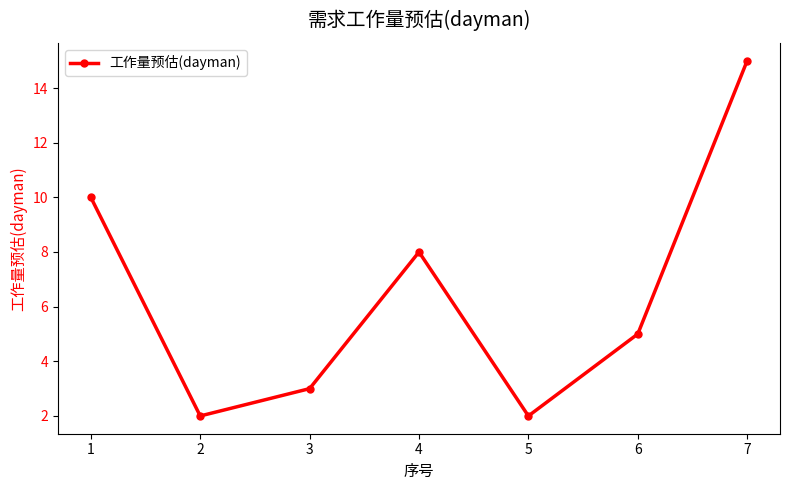

What is the difference between the values at 2 and 7?

13